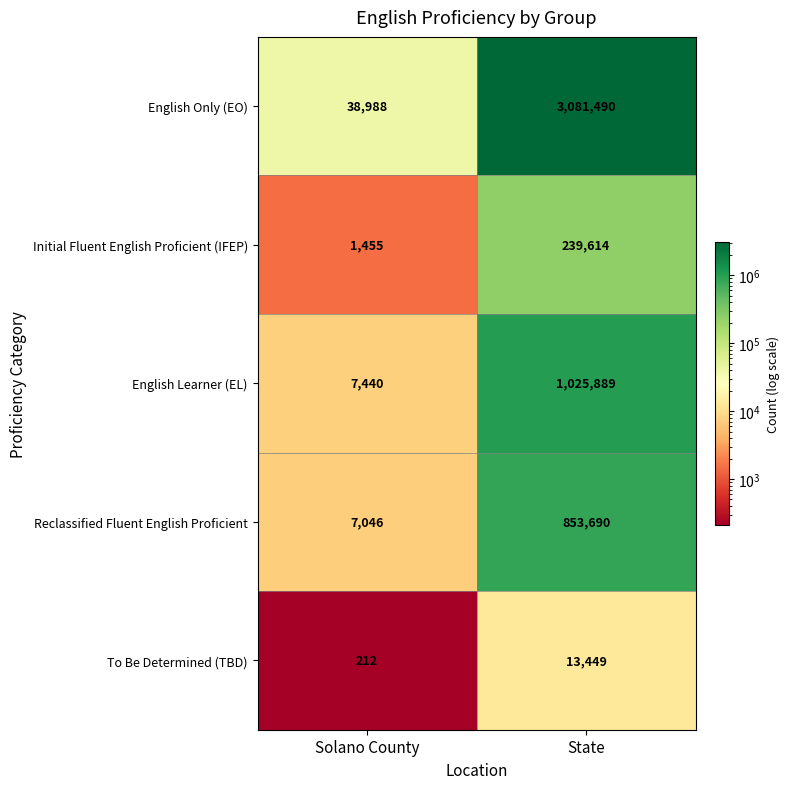

What is the sum of the Reclassified Fluent English Proficient values at State and Solano County?

860736